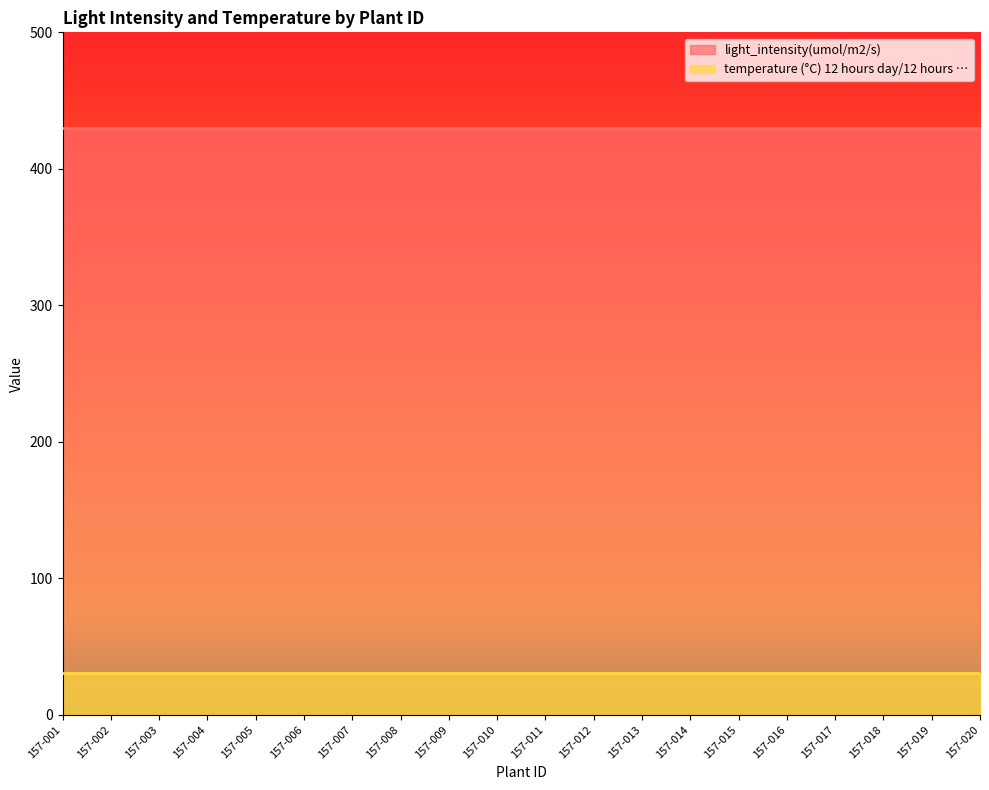

Rank the series by their maximum value, from lowest to highest.

temperature (°C) 12 hours day/12 hours …, light_intensity(umol/m2/s)